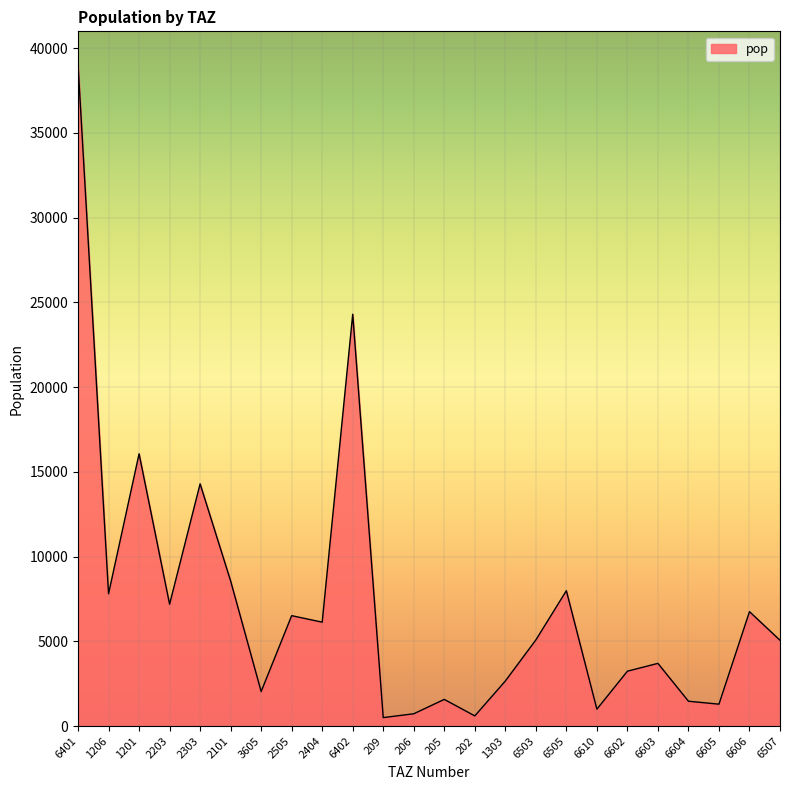

What value does the data have at 6401?

39041.8